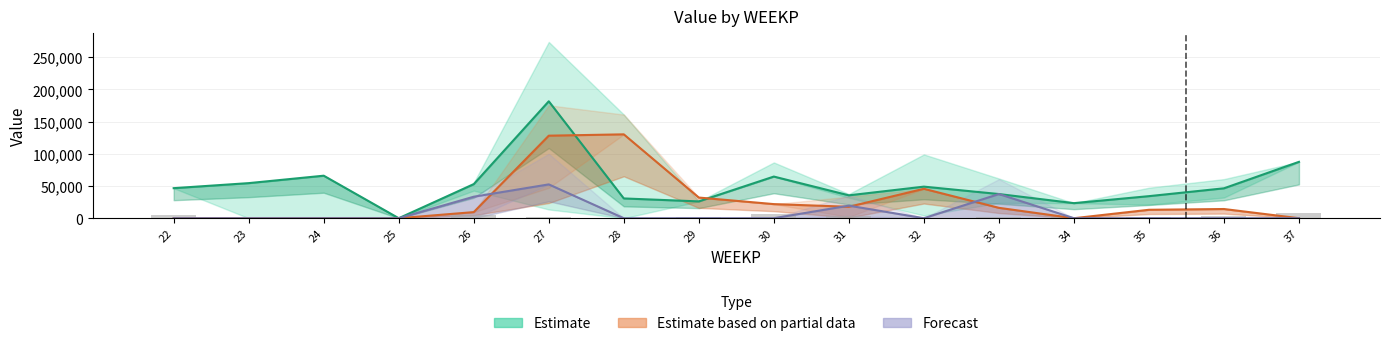

Reading right to left, list all the values displayed in this chart.

Estimate: 37=87512.0	36=46418.8	35=34250.3	34=23400.0	33=37526.1	32=49022.7	31=35519.5	30=64649.9	29=26118.7	28=30696.7	27=181500.0	26=52841.7	25=0.0	24=66000.5	23=54470.5	22=46651.2
Estimate based on partial data: 37=0.0	36=14286.3	35=13091.6	34=0.0	33=16115.1	32=45678.3	31=17742.3	30=21900.3	29=32072.0	28=130187.1	27=128120.1	26=9478.8	25=0.0	24=0.0	23=0.0	22=0.0
Forecast: 37=0.0	36=0.0	35=0.0	34=0.0	33=37526.1	32=0.0	31=19520.0	30=0.0	29=0.0	28=0.0	27=52512.7	26=33363.0	25=0.0	24=0.0	23=0.0	22=0.0